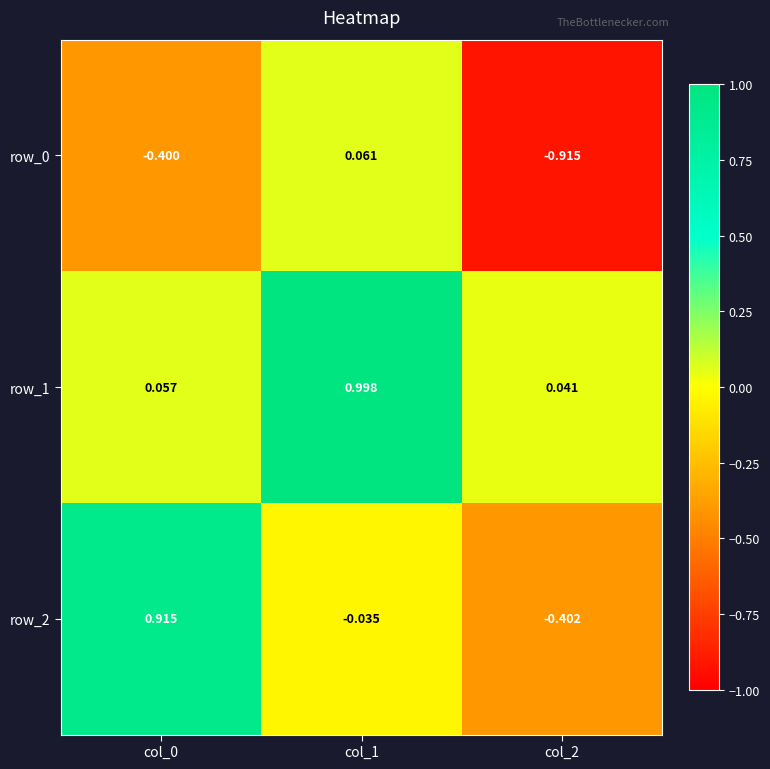

Is the value of row_0 at col_0 greater than the value of row_2 at col_2?

Yes